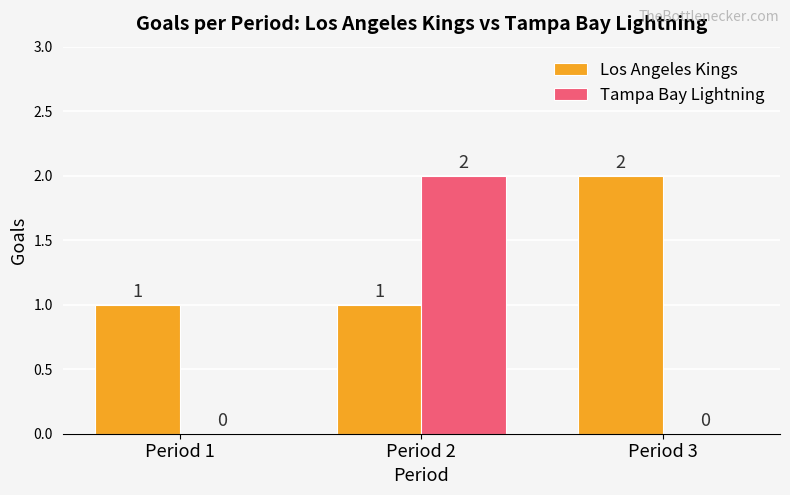

Which category has the highest value in the Los Angeles Kings series?

Period 3